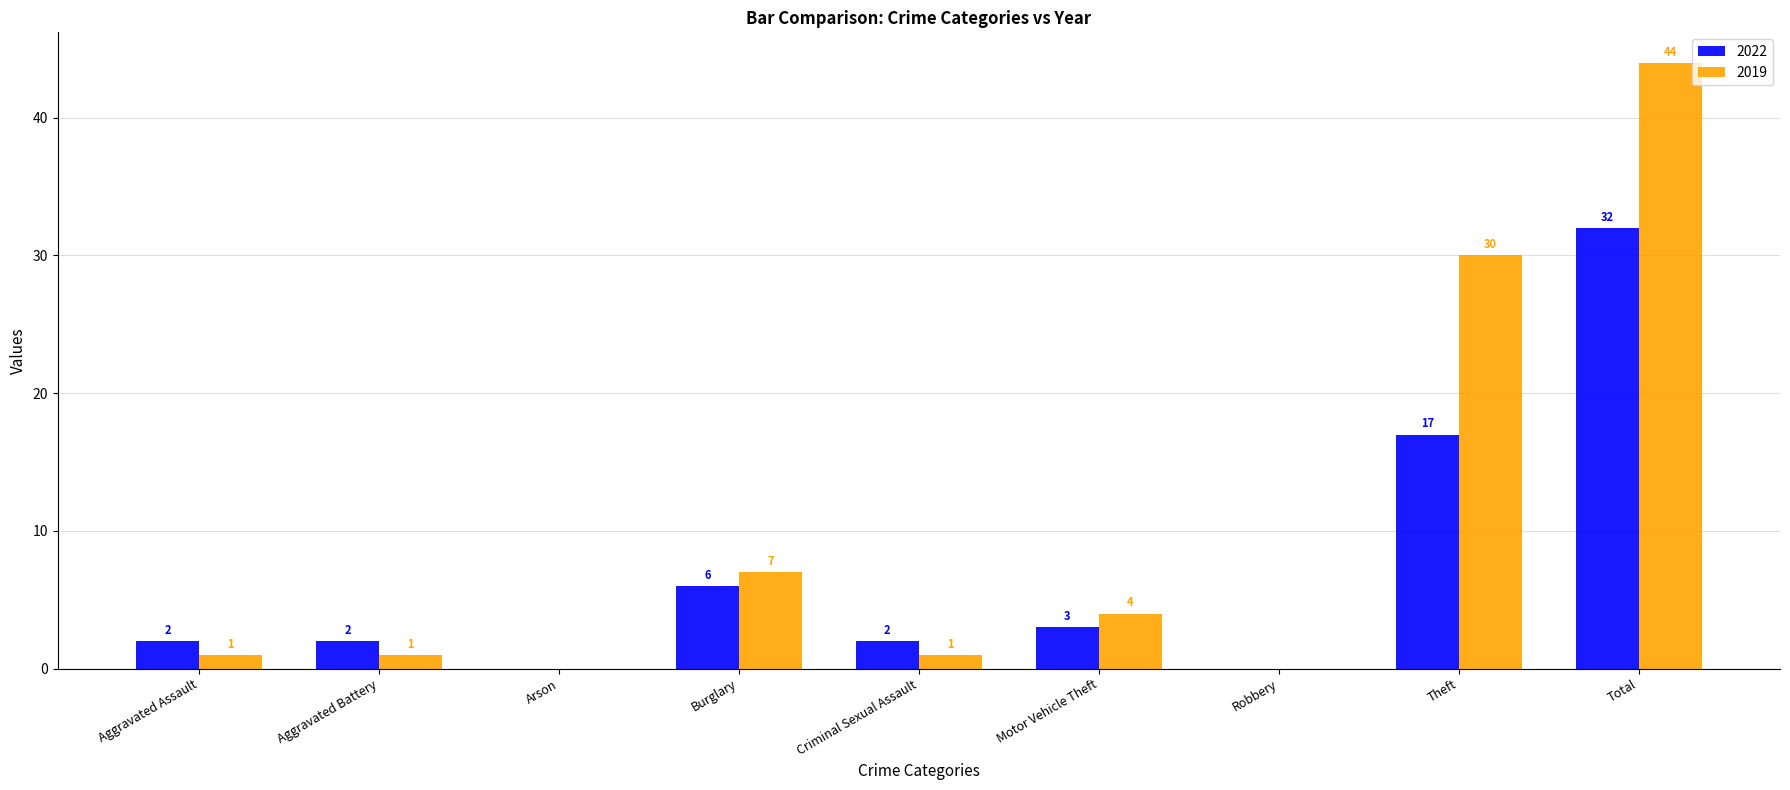

Where is 2022 nearest to the value 16?

Theft